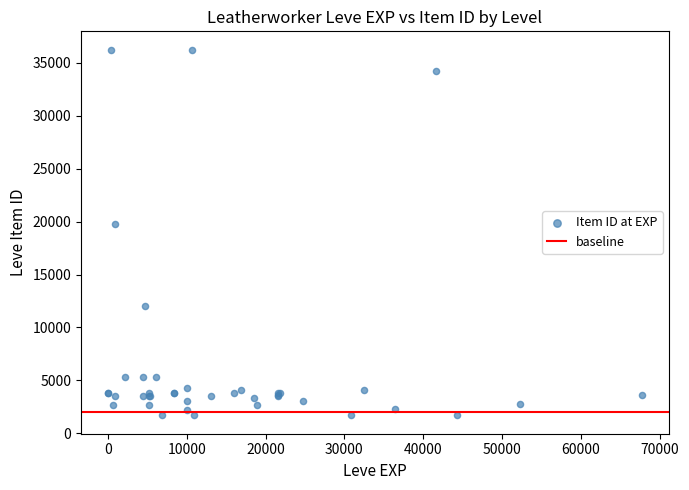

What Y value in the scatter plot is closest to 18967?

19744